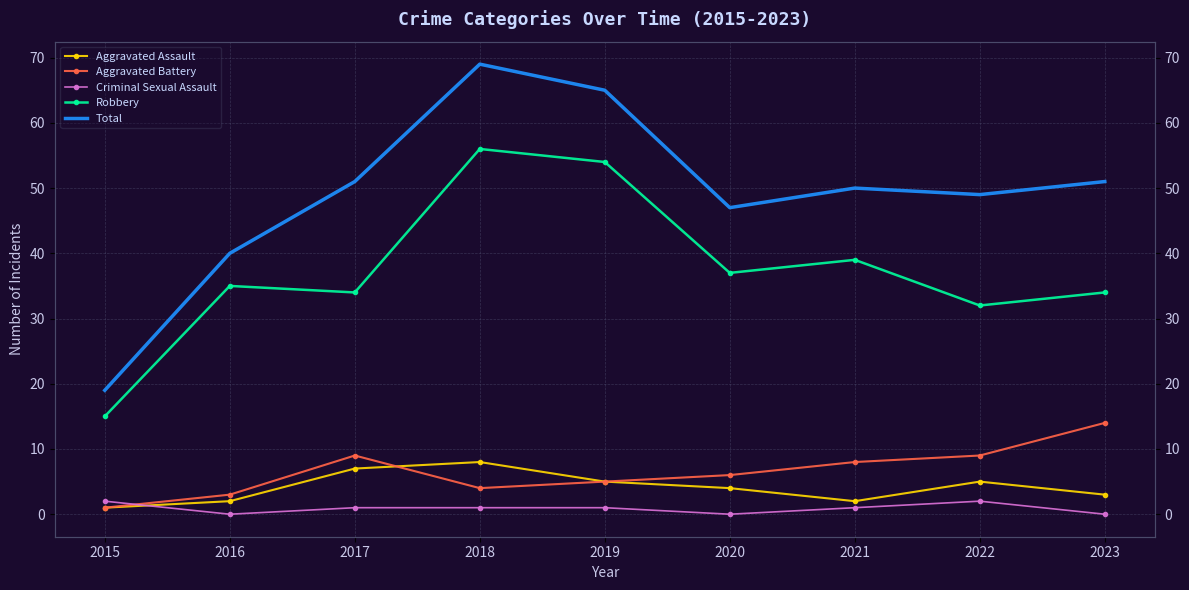

Reading left to right, transcribe all the data shown in this chart.

Aggravated Assault: 2015=1	2016=2	2017=7	2018=8	2019=5	2020=4	2021=2	2022=5	2023=3
Aggravated Battery: 2015=1	2016=3	2017=9	2018=4	2019=5	2020=6	2021=8	2022=9	2023=14
Criminal Sexual Assault: 2015=2	2016=0	2017=1	2018=1	2019=1	2020=0	2021=1	2022=2	2023=0
Robbery: 2015=15	2016=35	2017=34	2018=56	2019=54	2020=37	2021=39	2022=32	2023=34
Total: 2015=19	2016=40	2017=51	2018=69	2019=65	2020=47	2021=50	2022=49	2023=51